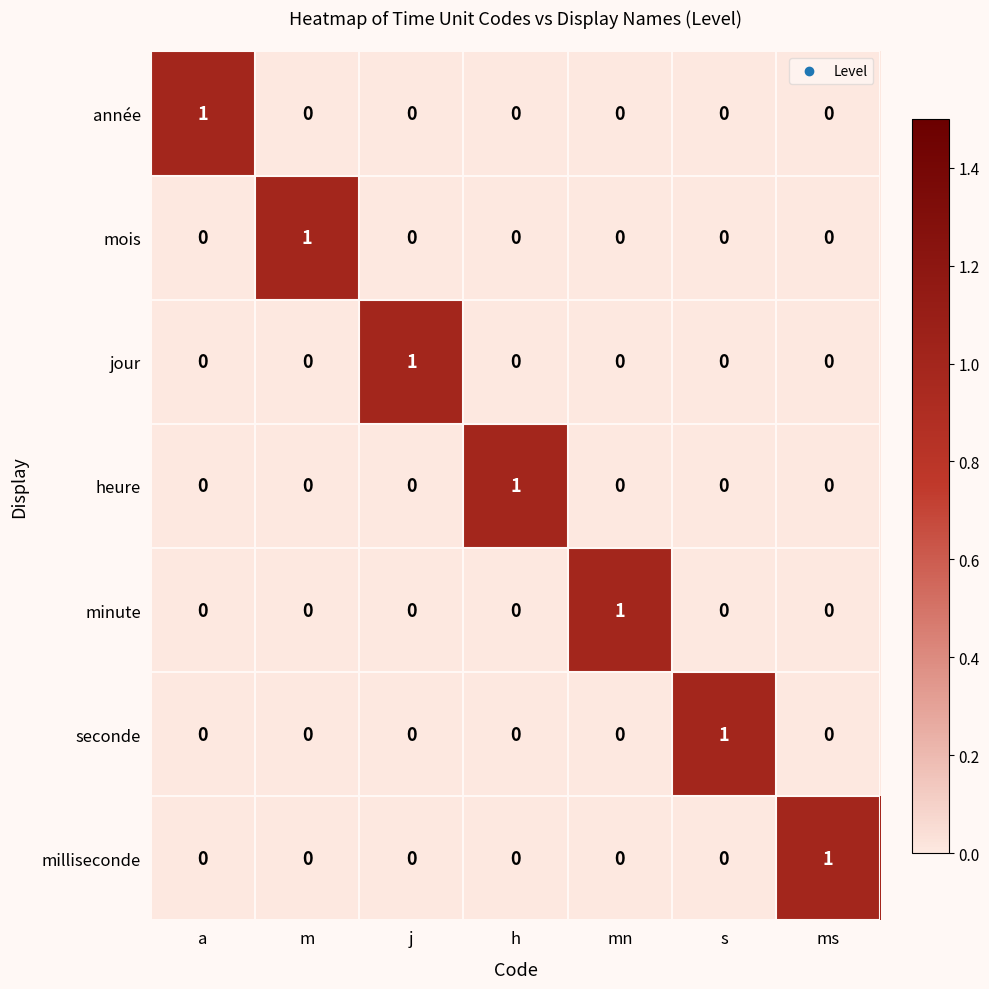

At how many categories does at least one series exceed 0?

7